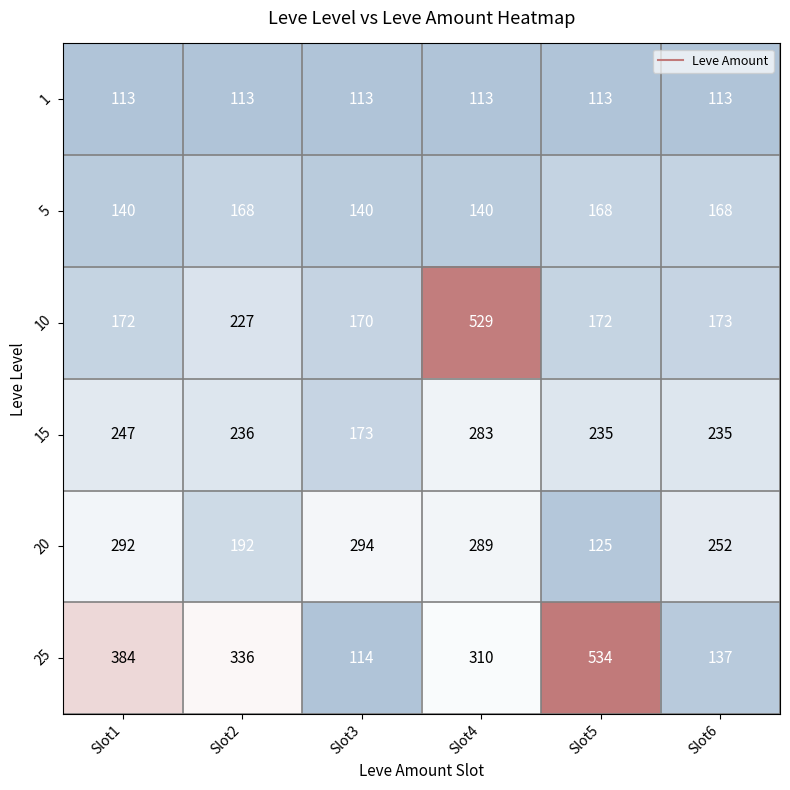

Which category has the highest value in the 25 series?

Slot5